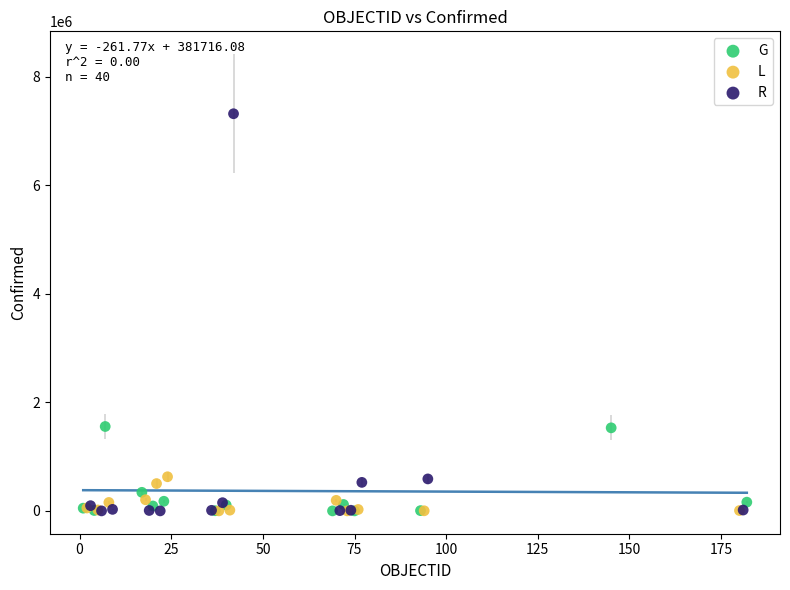

Which series contains the highest Y value?

R